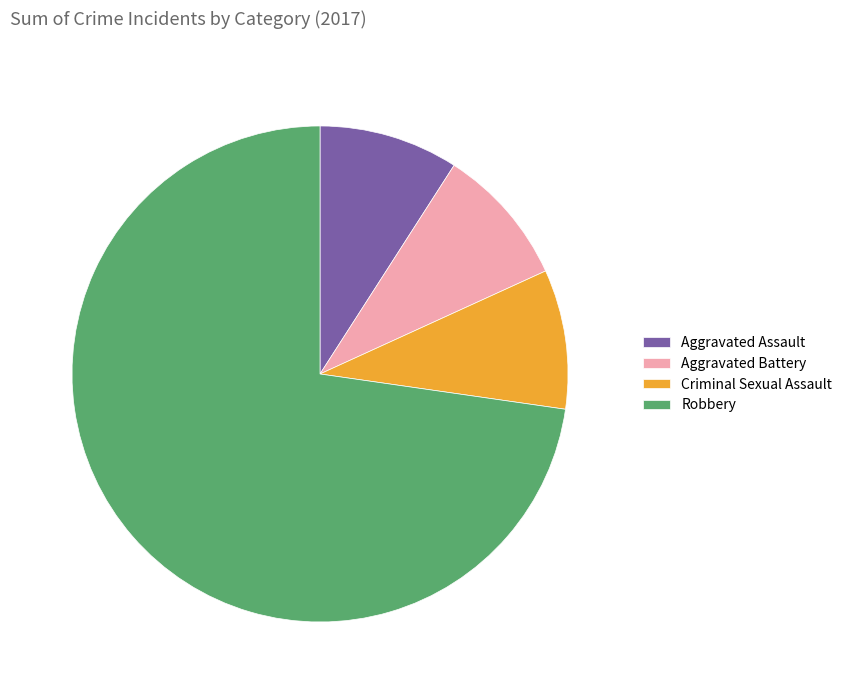

Count the number of slices in the pie.

4